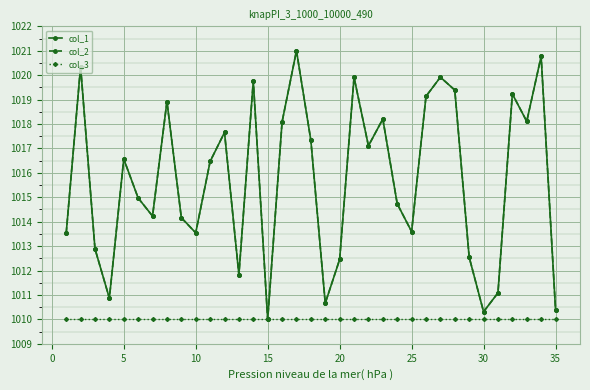

True or false: col_2 and col_3 cross at least once.

False